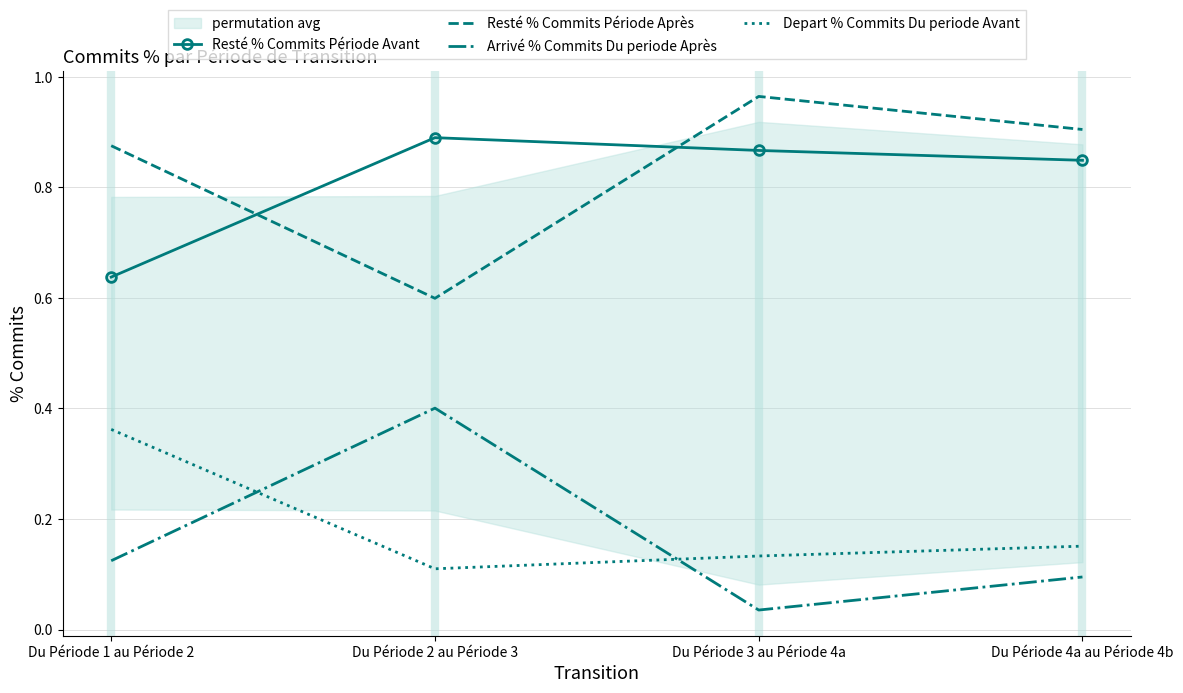

How many times do Arrivé % Commits Du periode Après and Depart % Commits Du periode Avant cross each other?

2